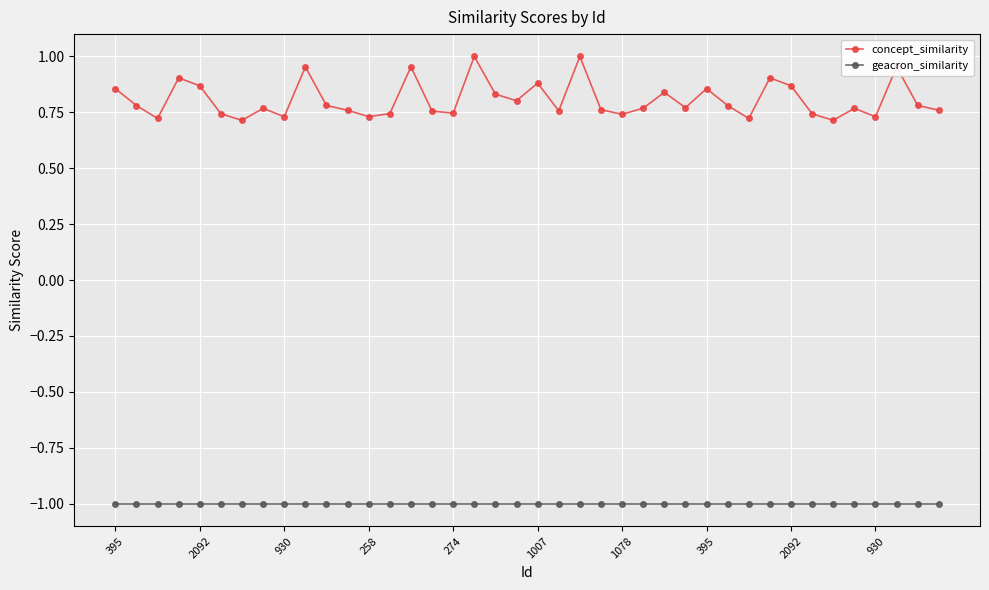

List the series in order of their peak value, highest first.

concept_similarity, geacron_similarity